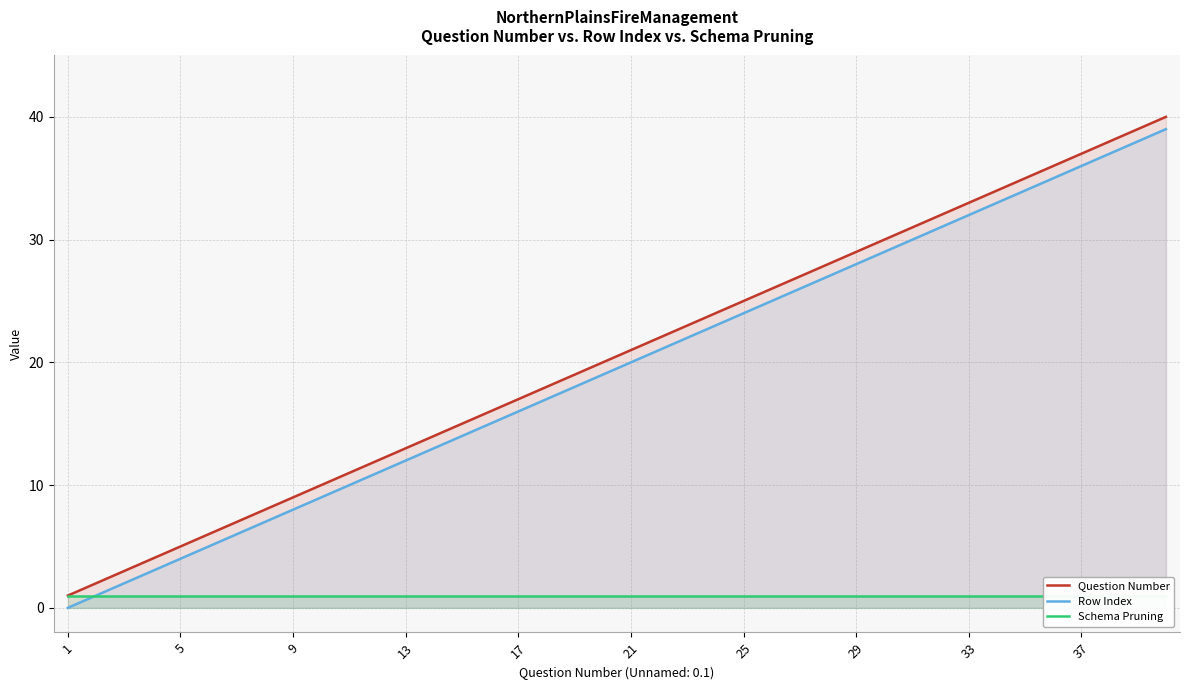

What are all the series names shown in the legend?

Question Number, Row Index, Schema Pruning